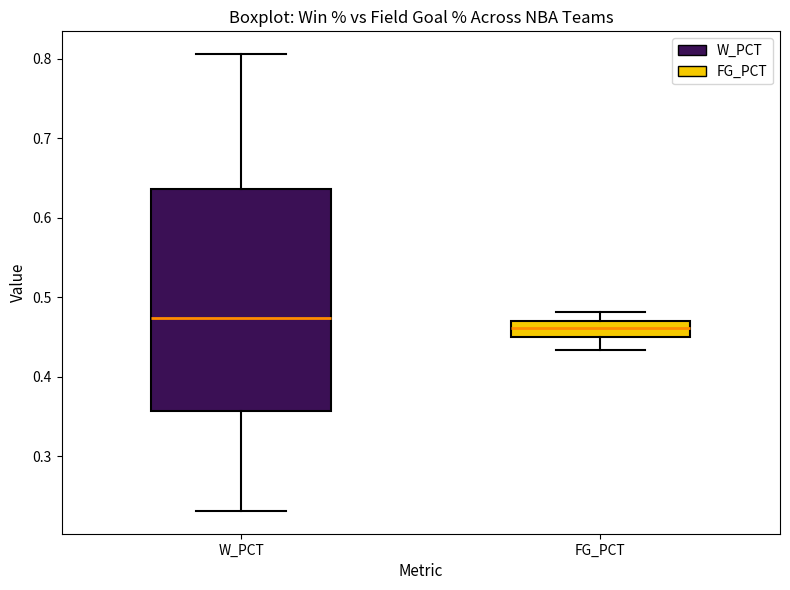

Reading left to right, read every box against the y-axis: the position of its median line, the range the box covers, and the ends of its whiskers. The values are not printed on the chart, so give them approximately, as read against the axis.

W_PCT: median 0.47, box 0.36 to 0.64, whiskers 0.23 to 0.81
FG_PCT: median 0.46, box 0.45 to 0.47, whiskers 0.43 to 0.48